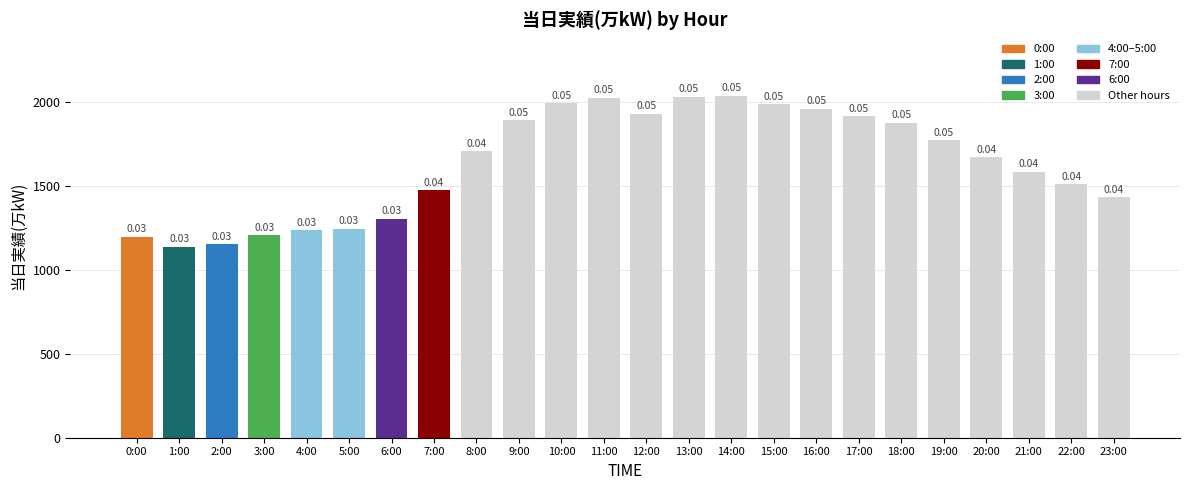

What is the ratio of the value at 9:00 to the value at 18:00?

1.0